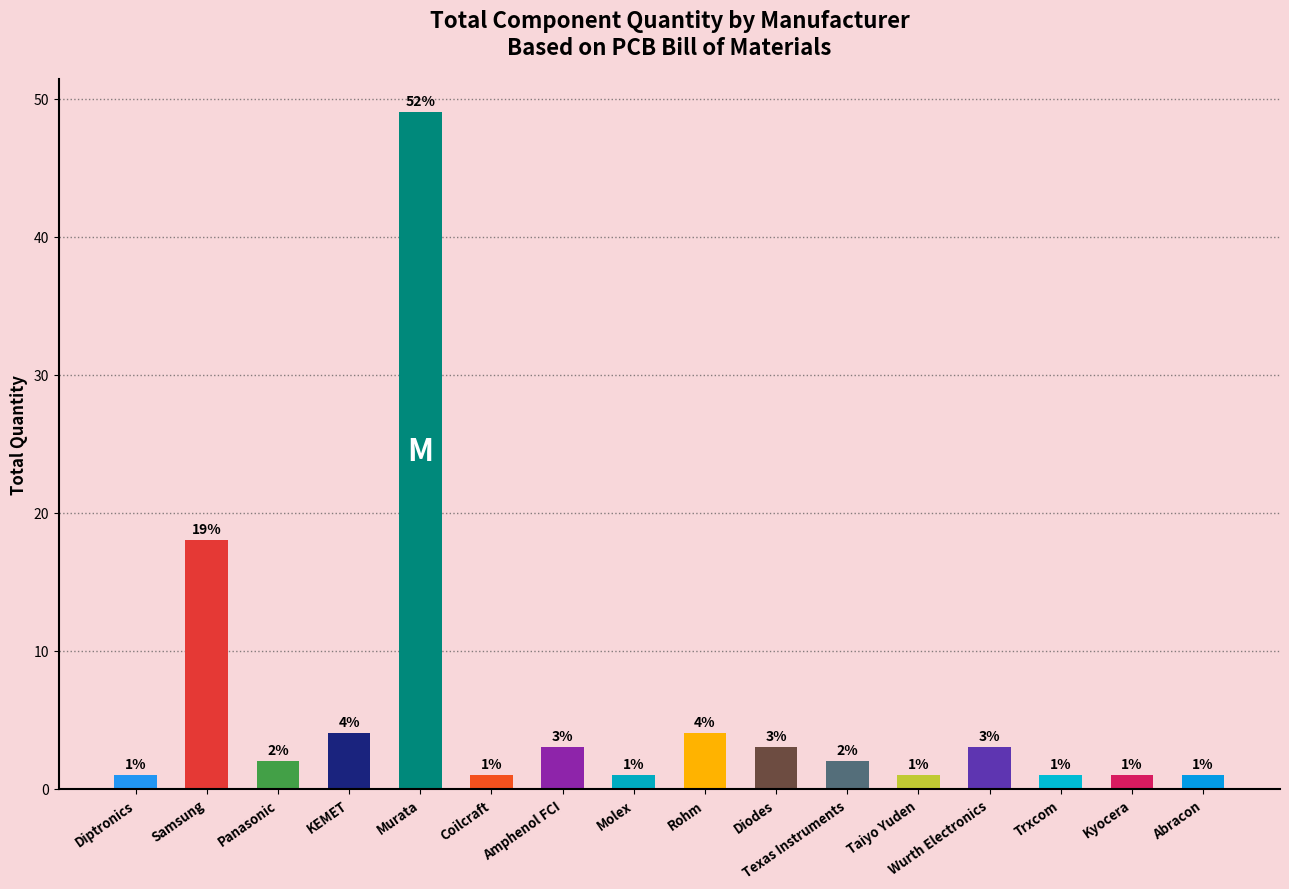

The chart shows a value of 2 at Panasonic. True or false?

True